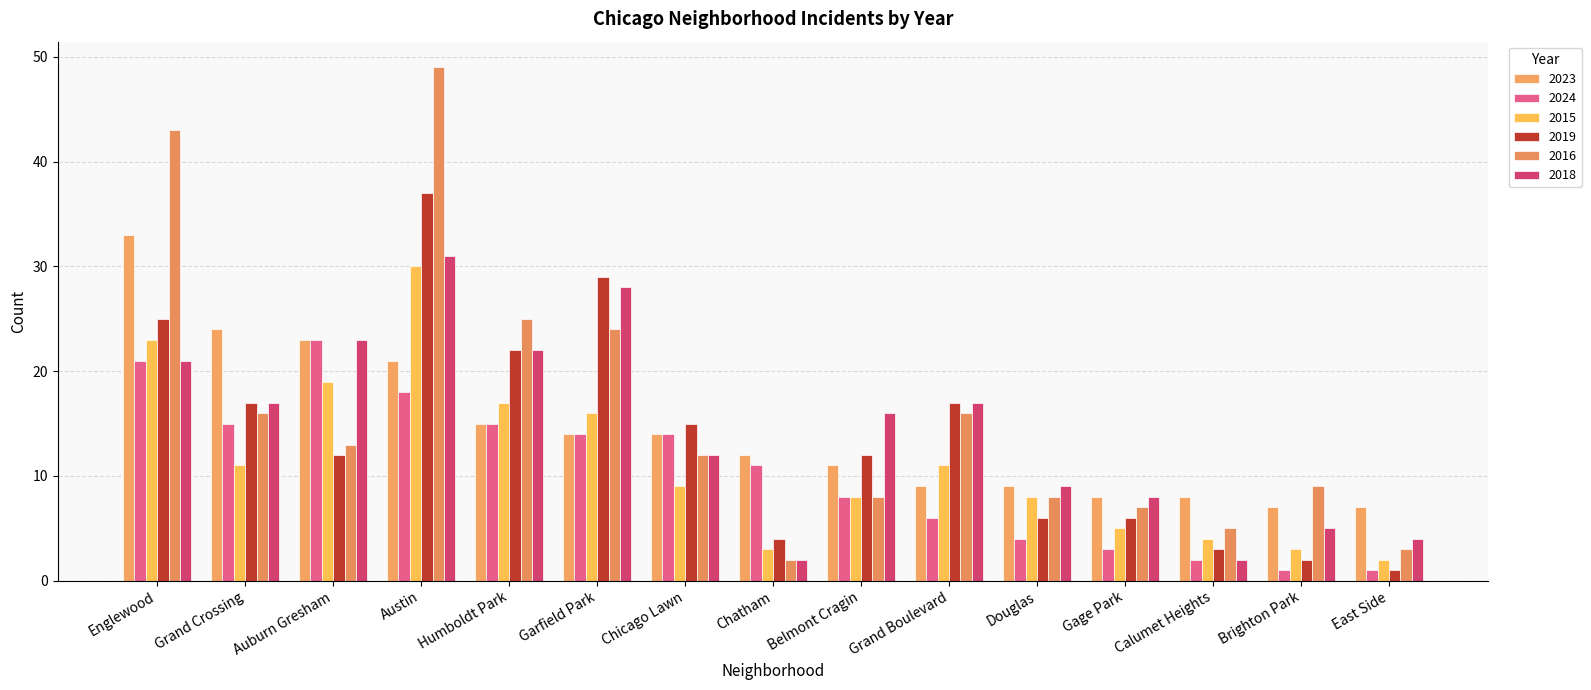

What is the label of the 5th bar from the left?

Humboldt Park